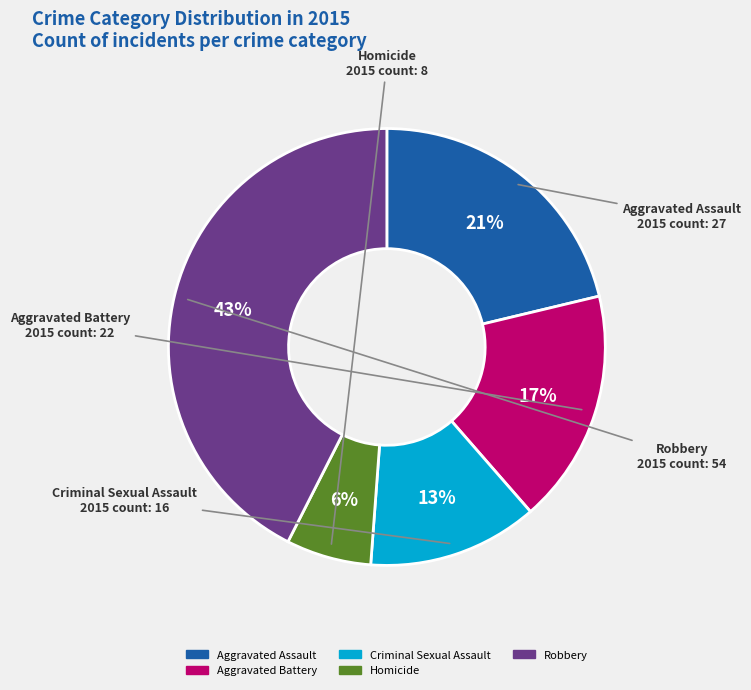

To the nearest percent, what is the average slice percentage?

20%